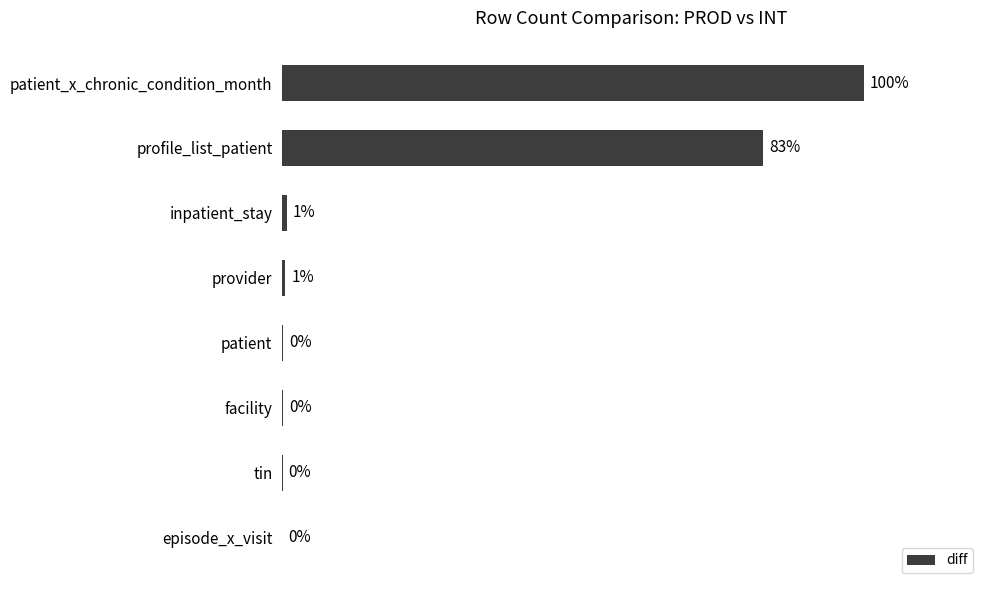

Are the bars grouped side by side (vs. stacked)?

No